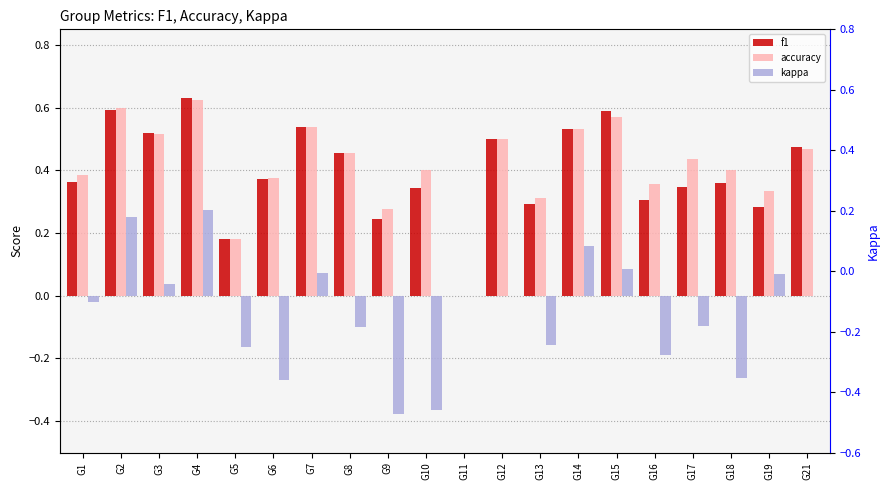

How many bars are there in total?

60